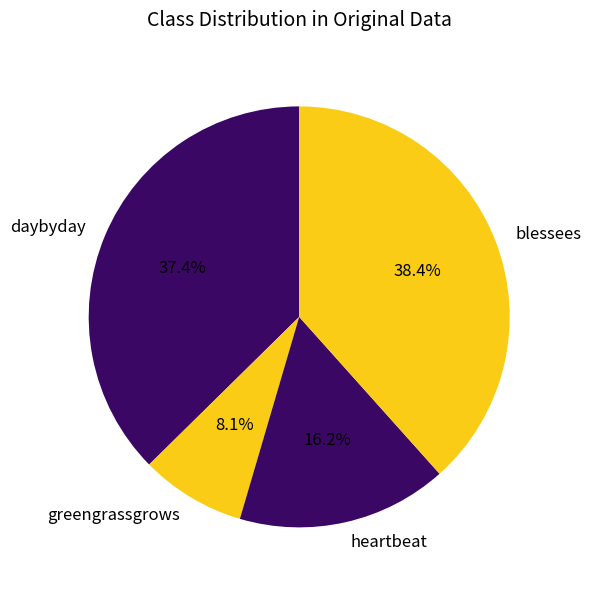

Does blessees account for over 50% of the chart?

No